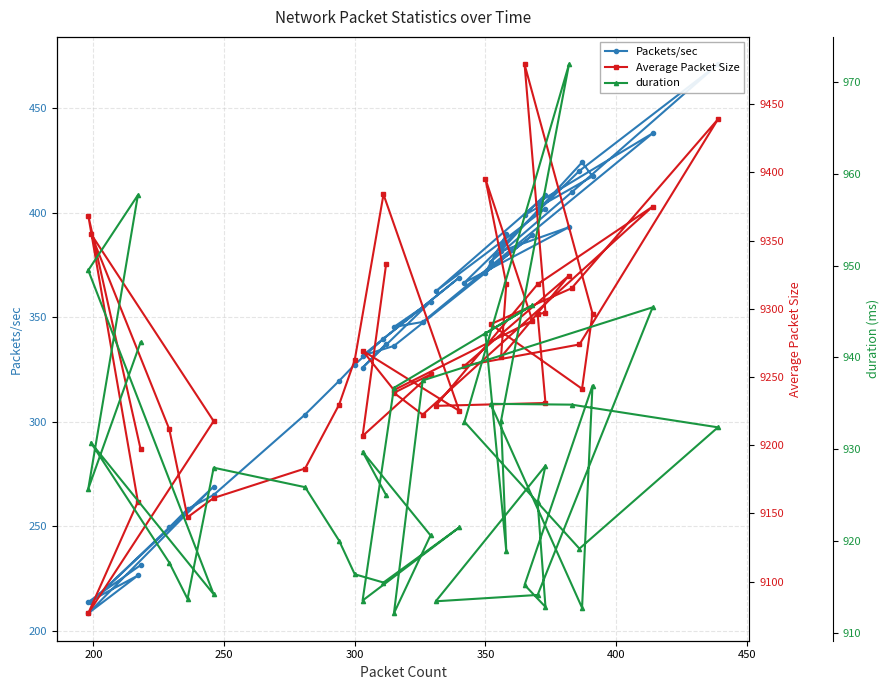

What is the sum of all Average Packet Size values?

370874.1